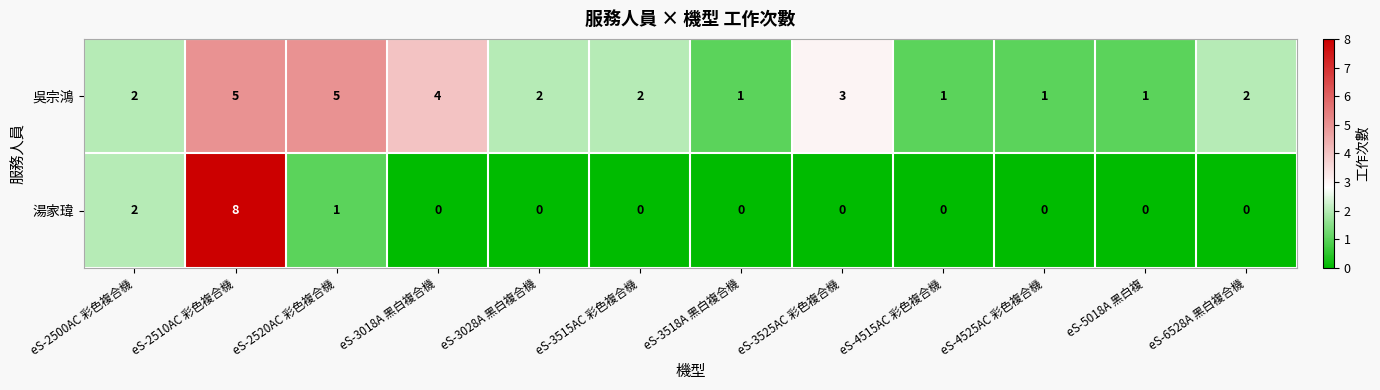

Rank the series at eS-3525AC 彩色複合機 from lowest to highest value.

湯家瑋, 吳宗鴻